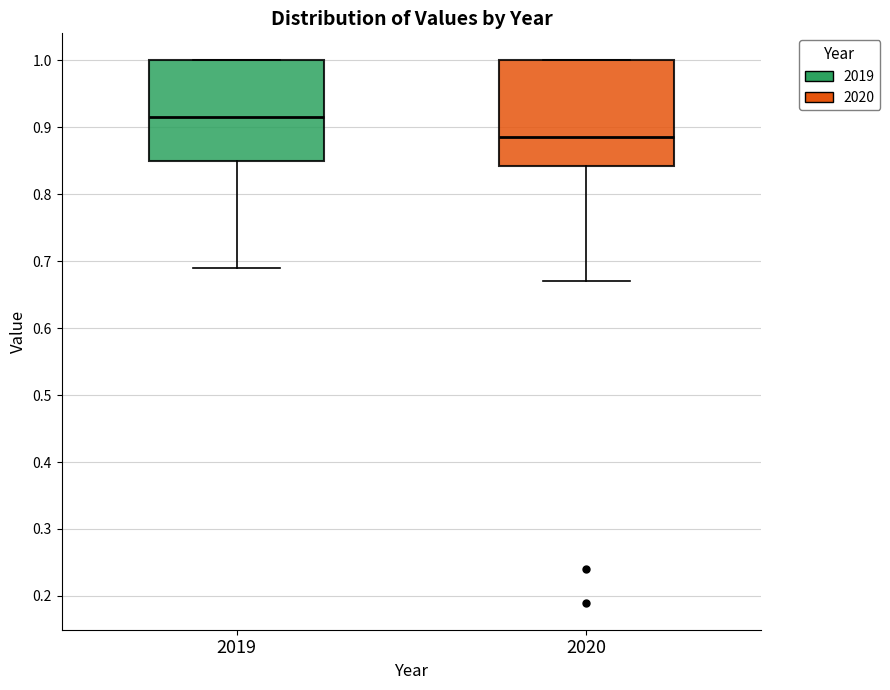

Reading left to right, read every box against the y-axis: the position of its median line, the range the box covers, and the ends of its whiskers. The values are not printed on the chart, so give them approximately, as read against the axis.

2019: median 0.92, box 0.85 to 1.00, whiskers 0.69 to 1.00
2020: median 0.89, box 0.84 to 1.00, whiskers 0.67 to 1.00